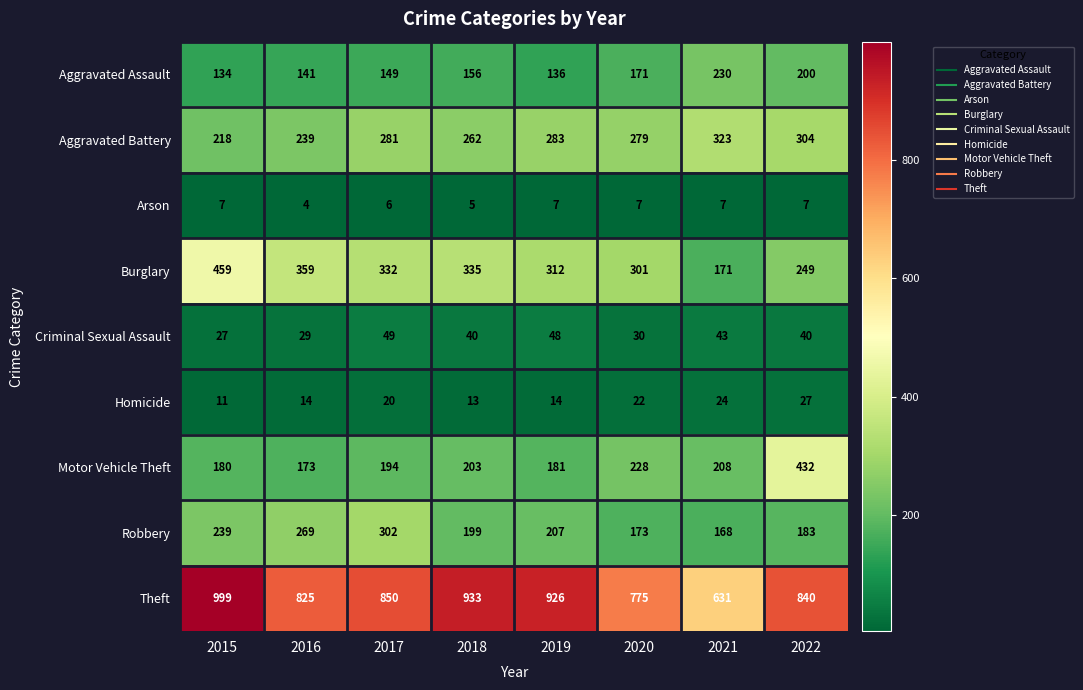

What is the sum of all Arson values?

50